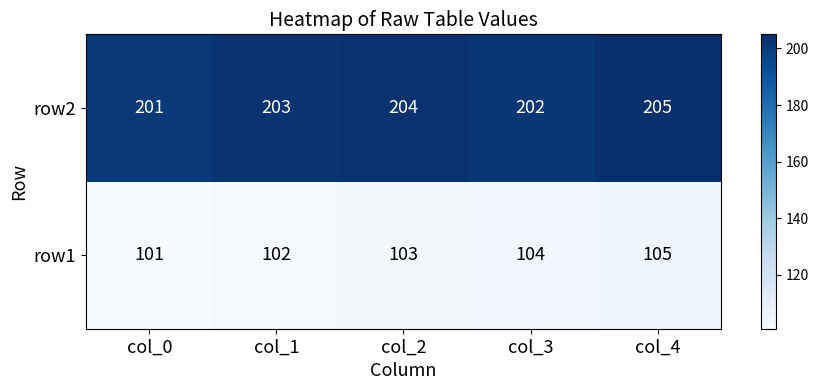

List the series in order of their overall mean, lowest first.

row1, row2